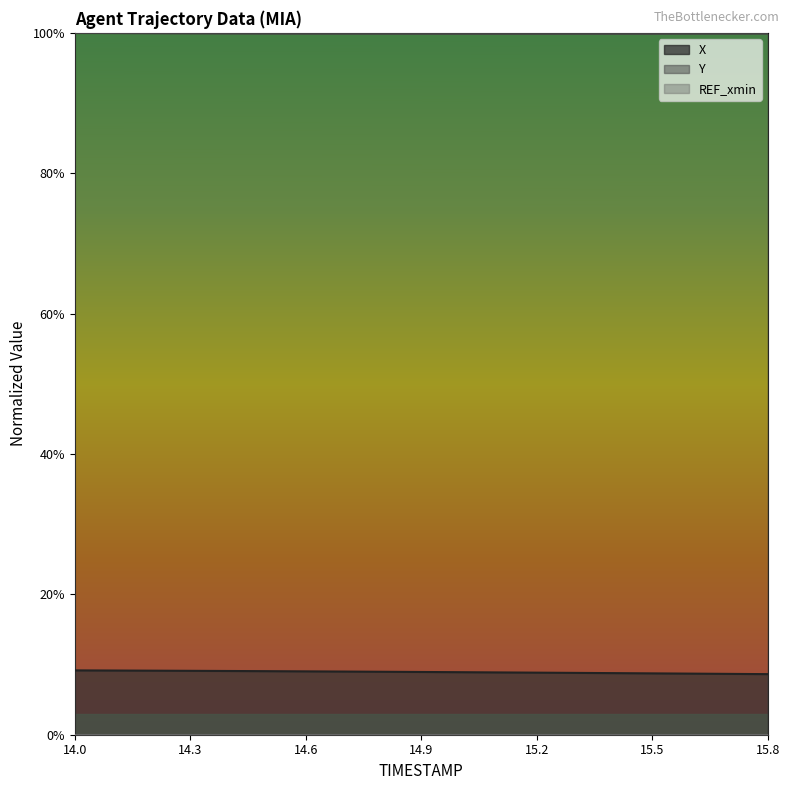

What is the label of the 13th point from the right?

14.6